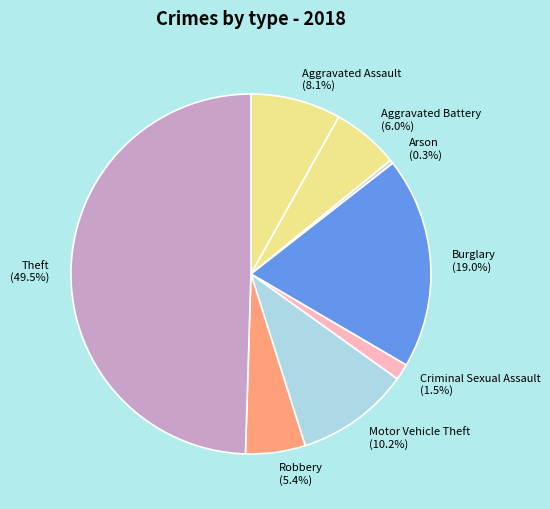

Does Burglary represent more than half of the total?

No